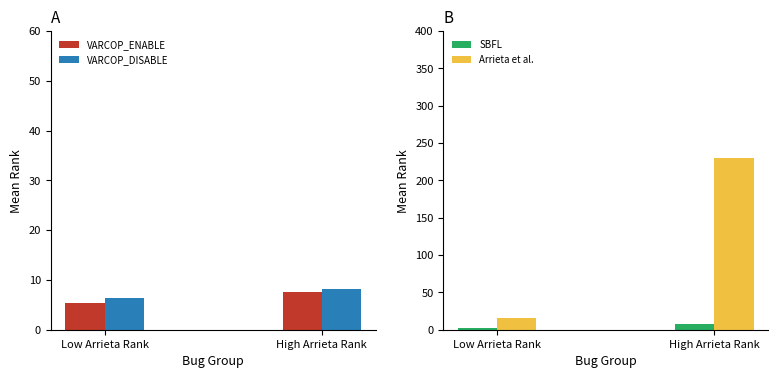

Where is Arrieta et al. nearest to the value 123?

Low Arrieta Rank